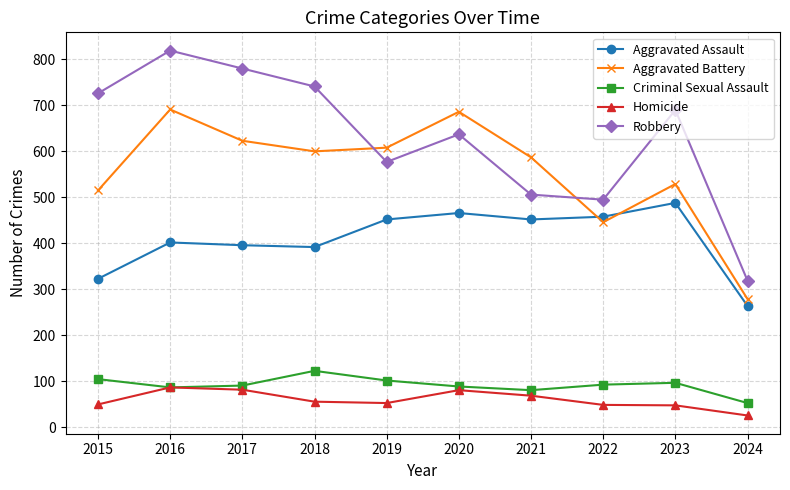

Does the chart display data point markers on the line(s)?

Yes